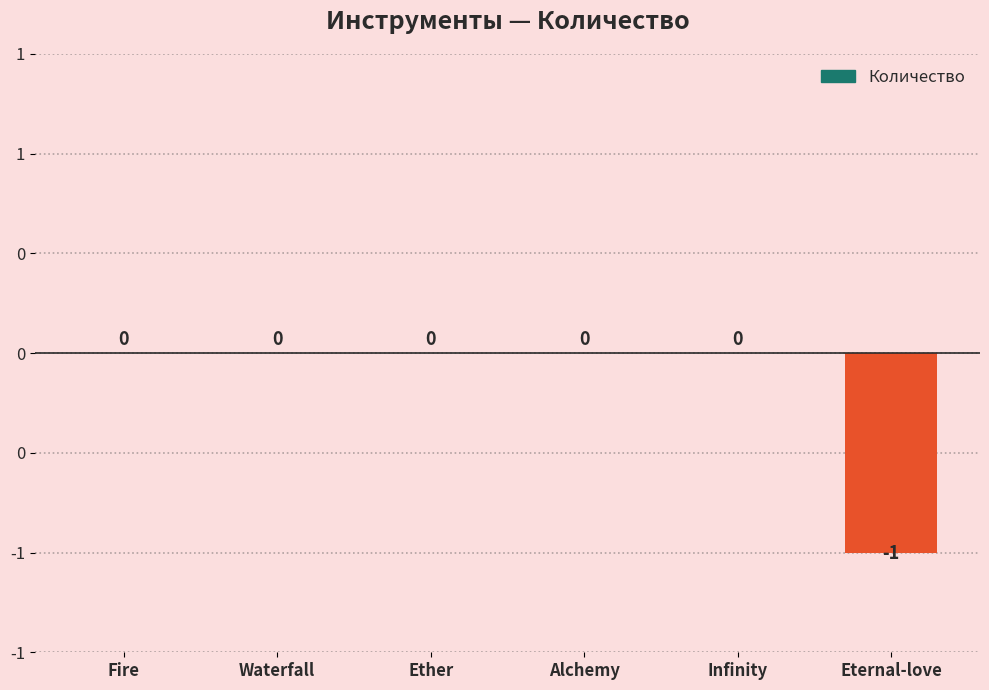

Read the value at Eternal-love.

-1